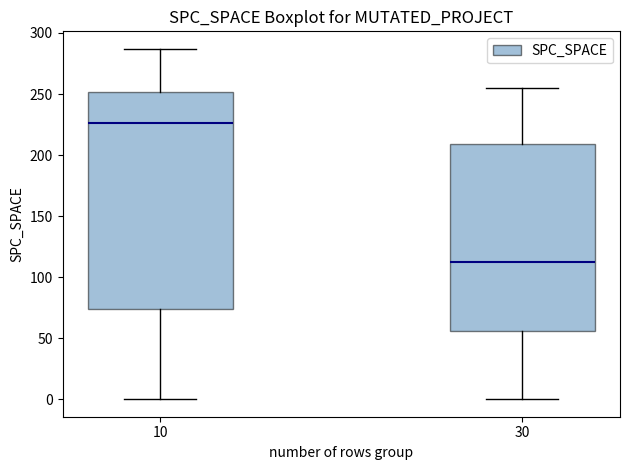

Reading left to right, read every box against the y-axis: the position of its median line, the range the box covers, and the ends of its whiskers. The values are not printed on the chart, so give them approximately, as read against the axis.

10: median 225, box 75 to 250, whiskers 0 to 285
30: median 115, box 55 to 210, whiskers 0 to 255